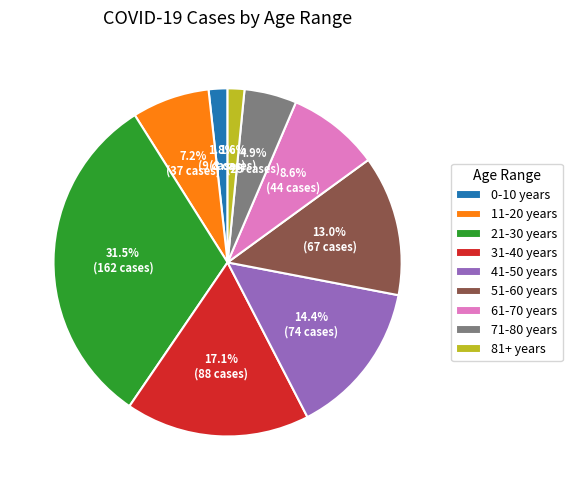

Which category has the biggest portion of the pie?

21-30 years